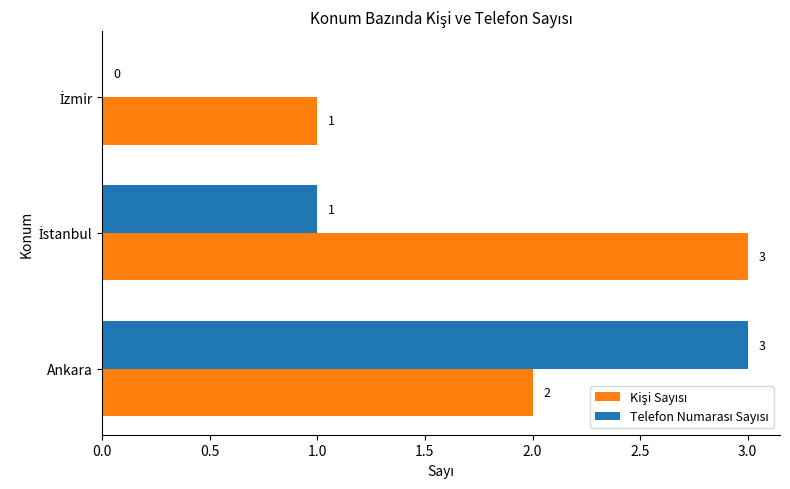

What is the total value across all series at Ankara?

5